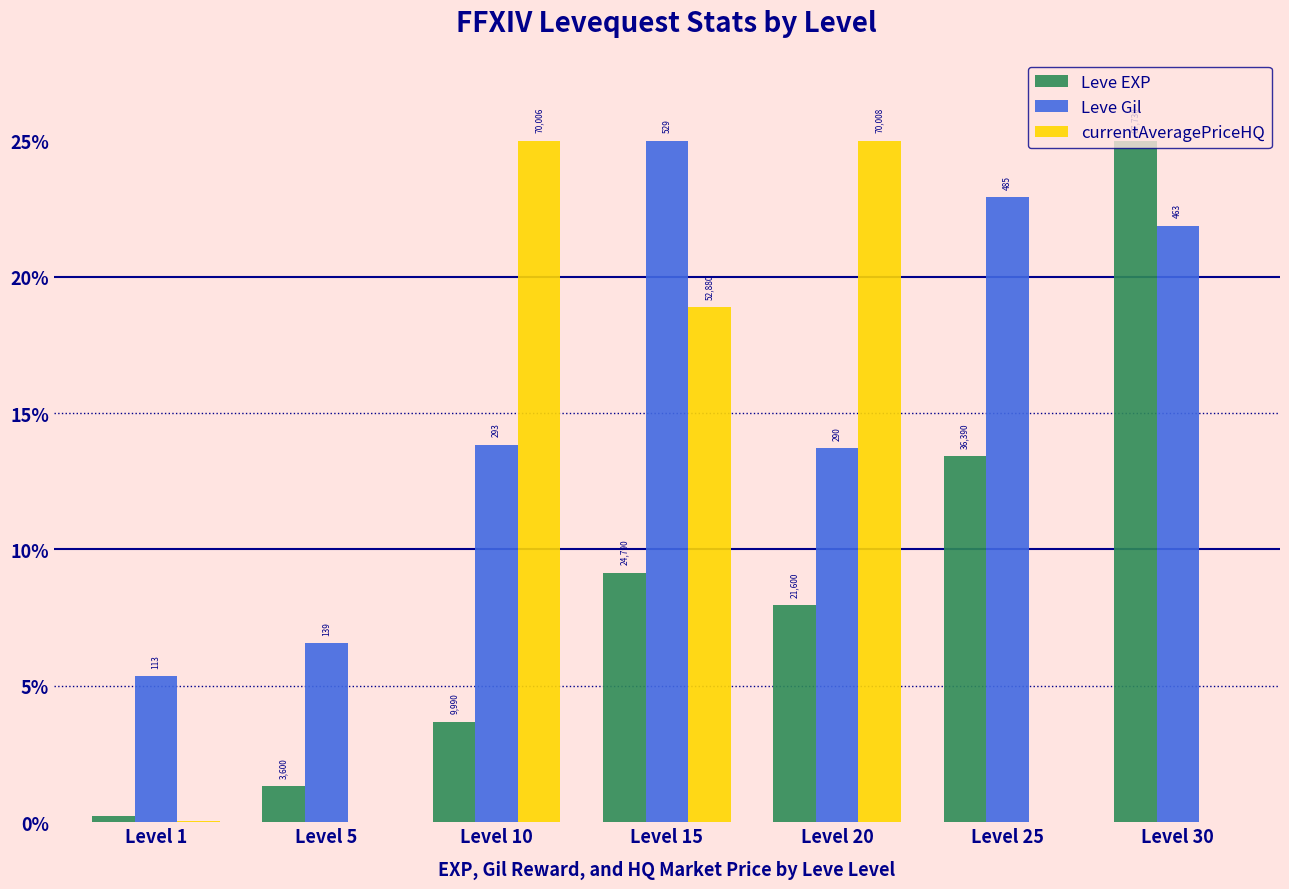

Reading left to right, what are all the values shown in this chart?

Leve EXP: Level 1=0.2	Level 5=1.3	Level 10=3.7	Level 15=9.2	Level 20=8.0	Level 25=13.4	Level 30=25.0
Leve Gil: Level 1=5.3	Level 5=6.6	Level 10=13.8	Level 15=25.0	Level 20=13.7	Level 25=22.9	Level 30=21.9
currentAveragePriceHQ: Level 1=0.0	Level 5=0.0	Level 10=25.0	Level 15=18.9	Level 20=25.0	Level 25=0.0	Level 30=0.0